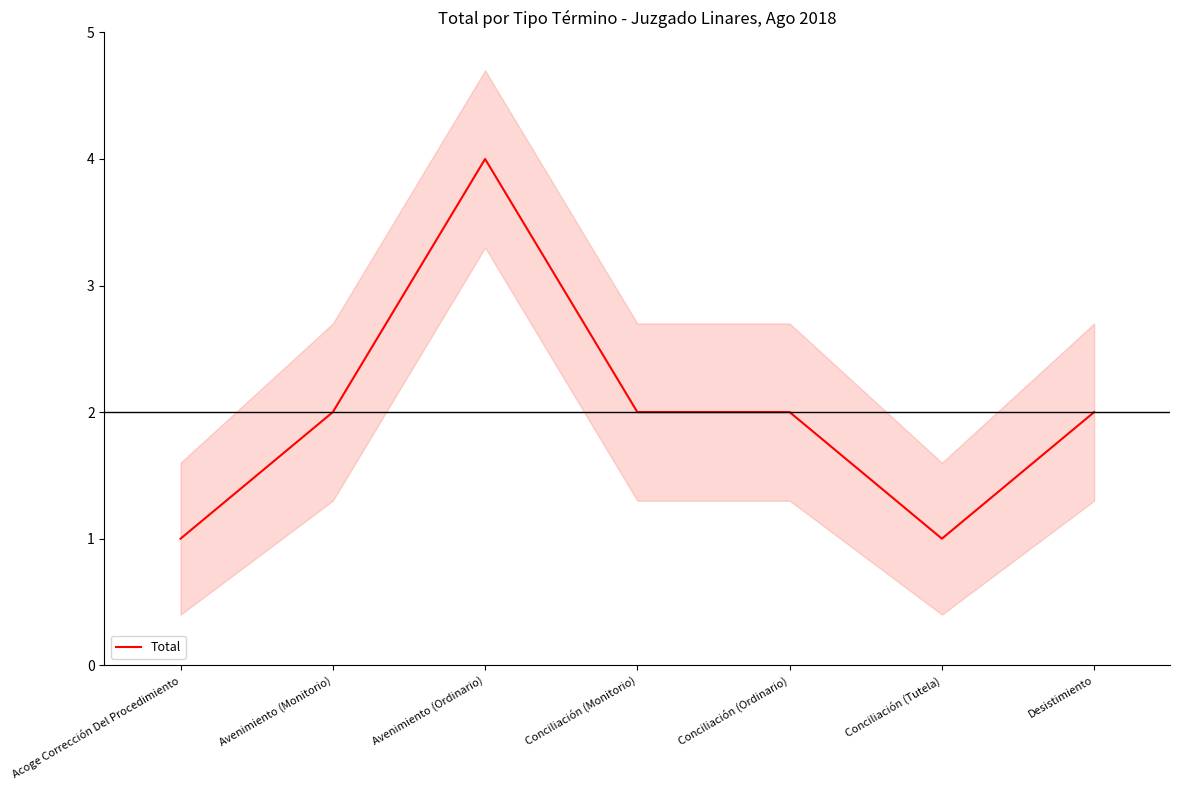

Is this an area chart (filled region under the line)?

No